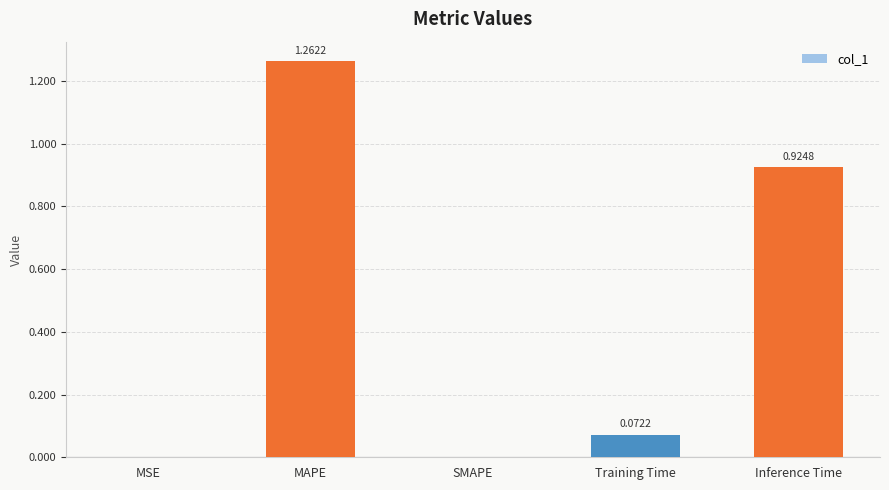

Between SMAPE and Training Time, which is larger?

Training Time